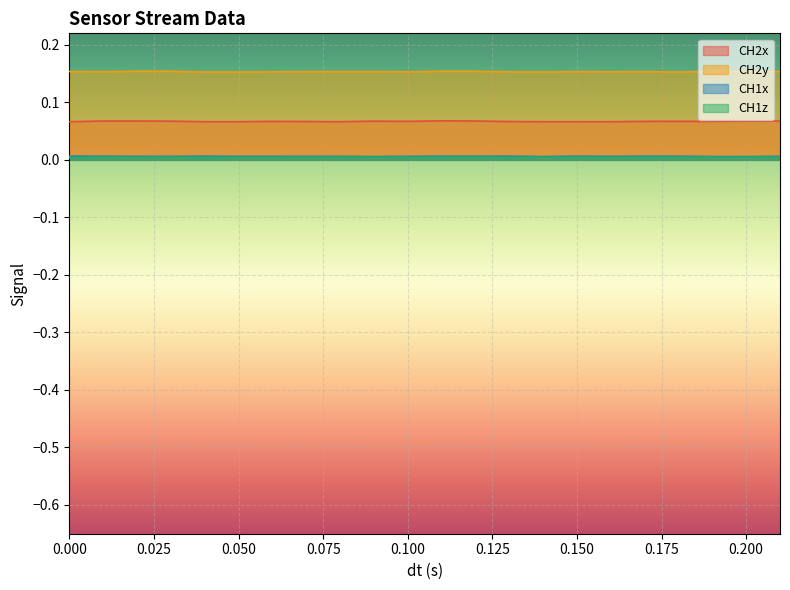

How many lines are shown in the chart?

4